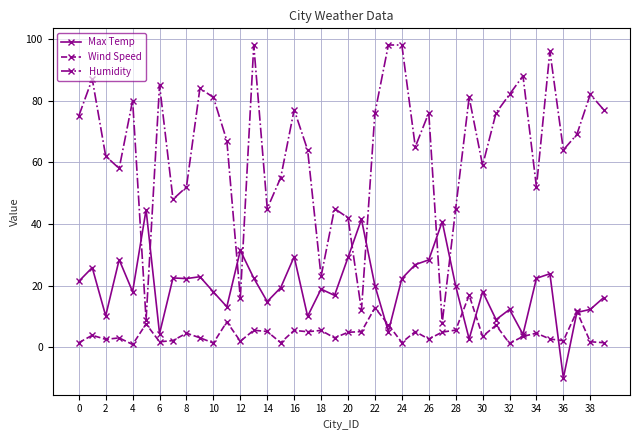

List the series in order of their peak value, lowest first.

Wind Speed, Max Temp, Humidity